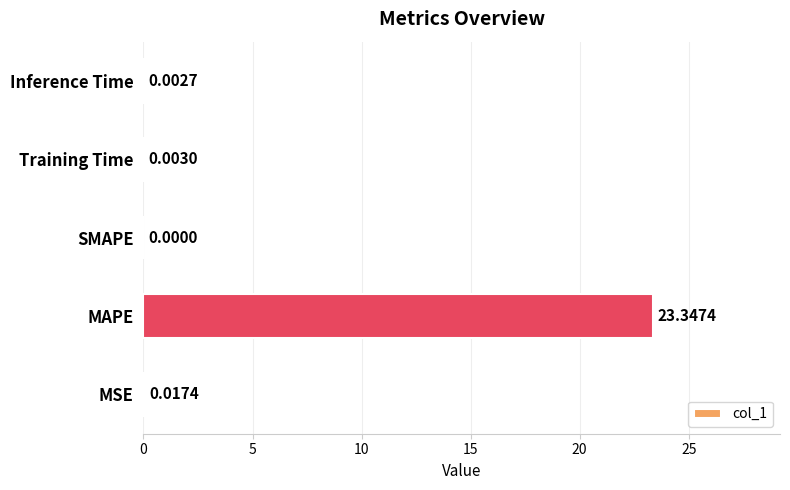

At which label is the value closest to 11?

MSE